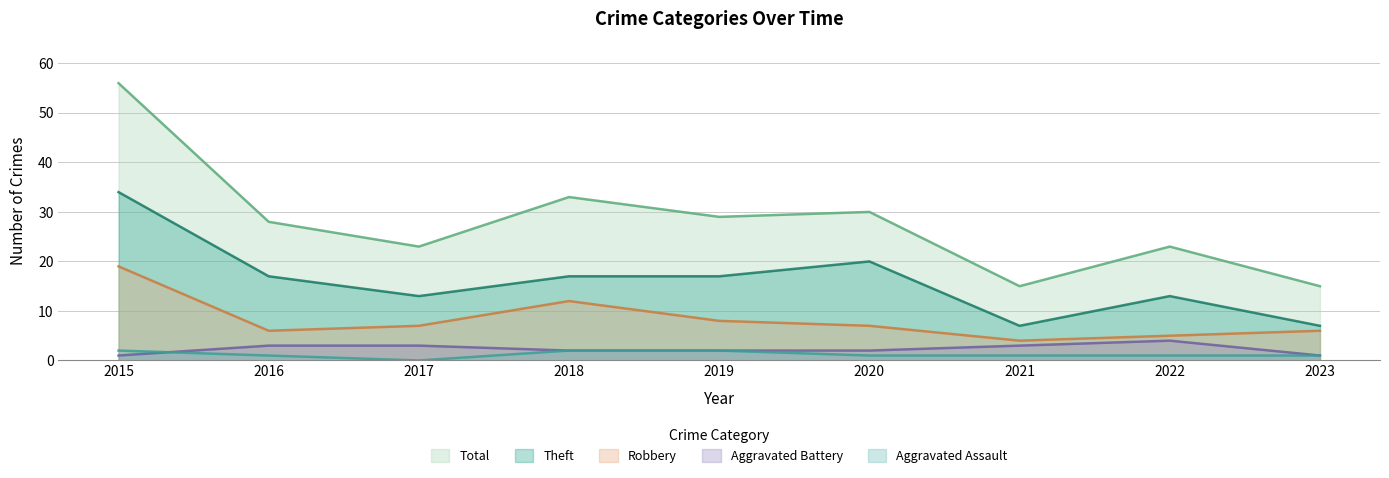

How many positive values does the Aggravated Assault series have?

8